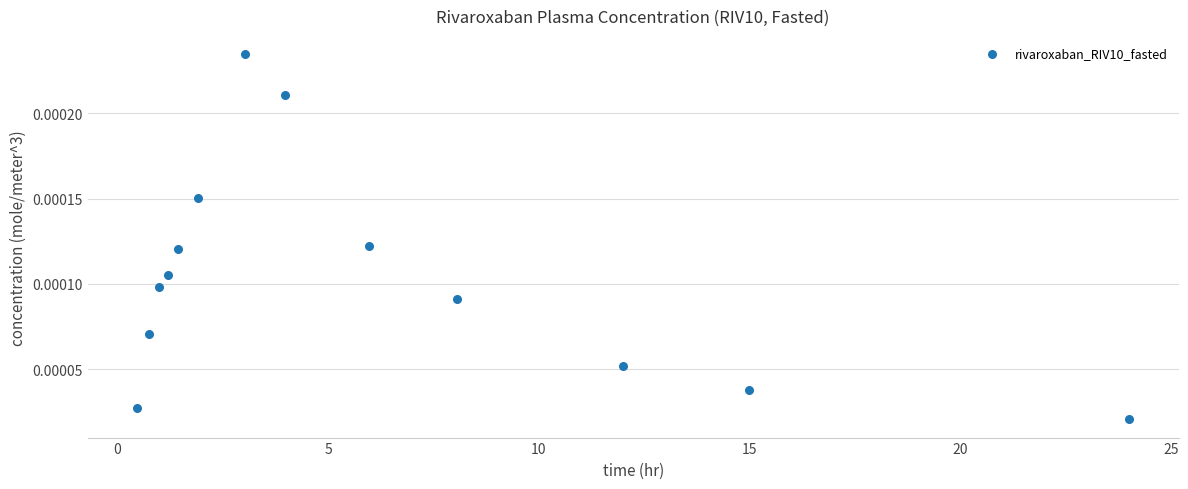

What is the range of X values (max minus min)?

23.5